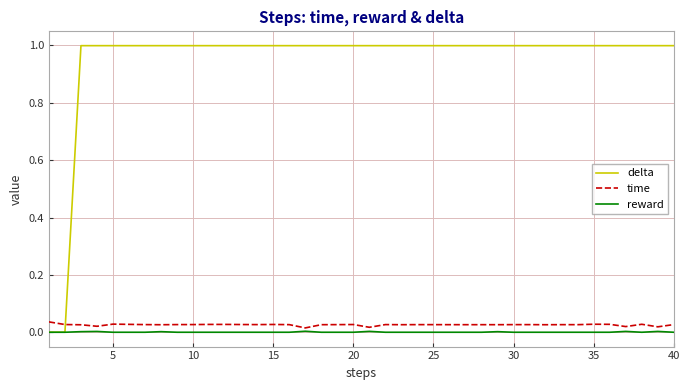

How many lines are shown in the chart?

3